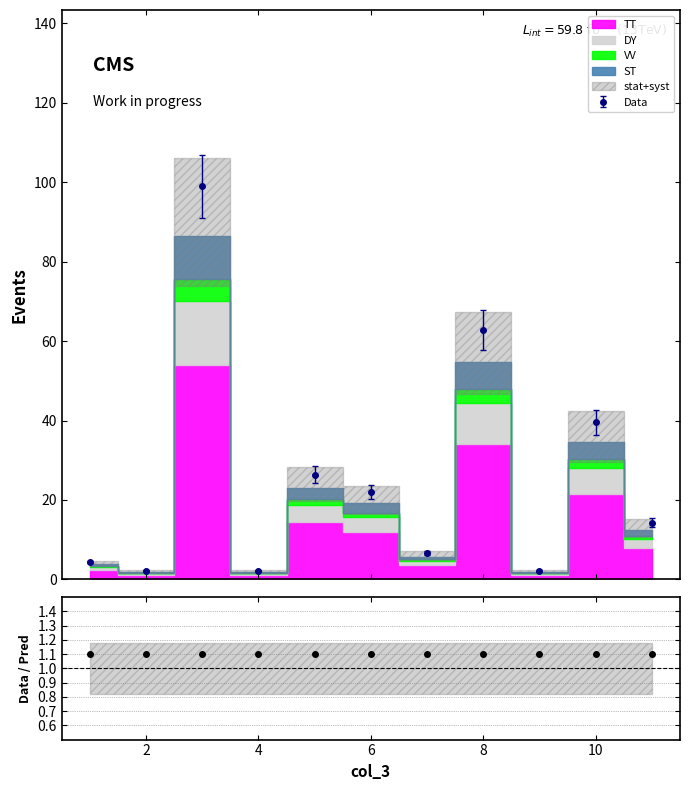

How many values are below 14?

5